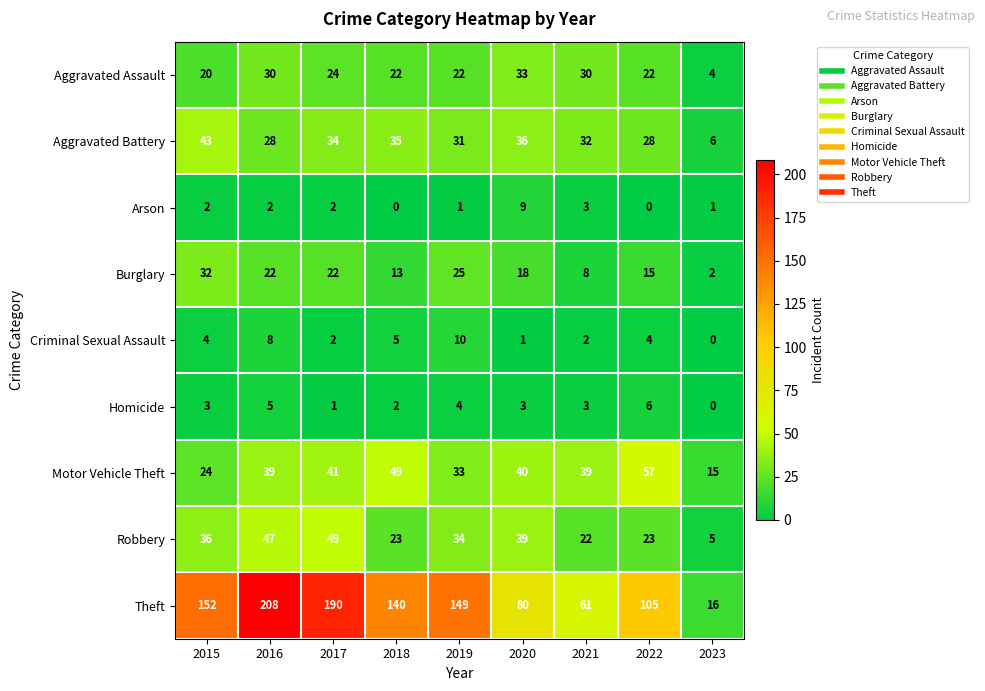

True or false: Burglary has a value of 55 at 2015.

False